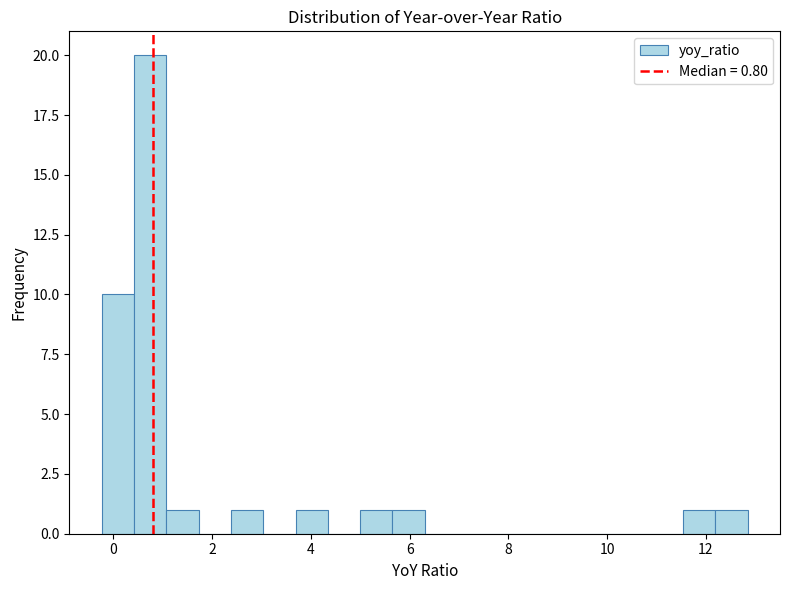

Read against the x-axis, roughly where is the centre of the tallest bar?

0.8